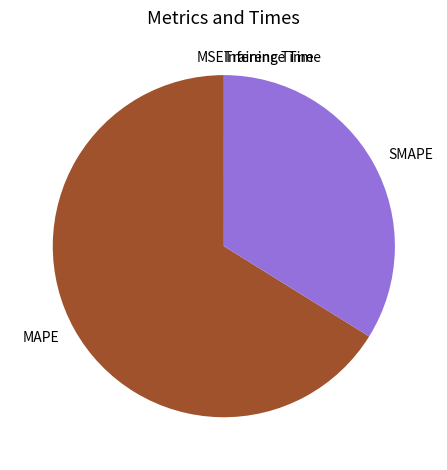

Combined, do MAPE and SMAPE account for over 50%?

Yes